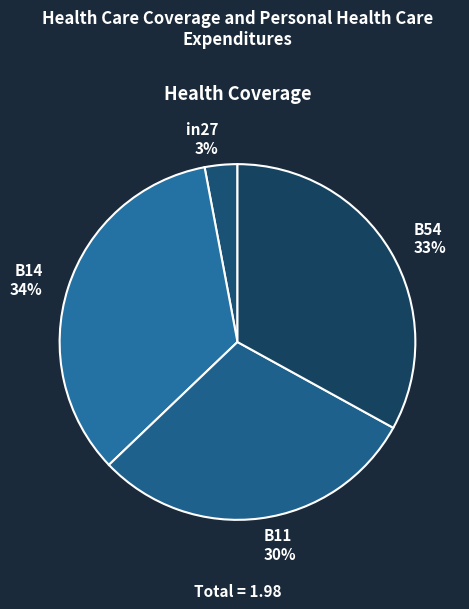

Between in27 and B14, which is larger?

B14